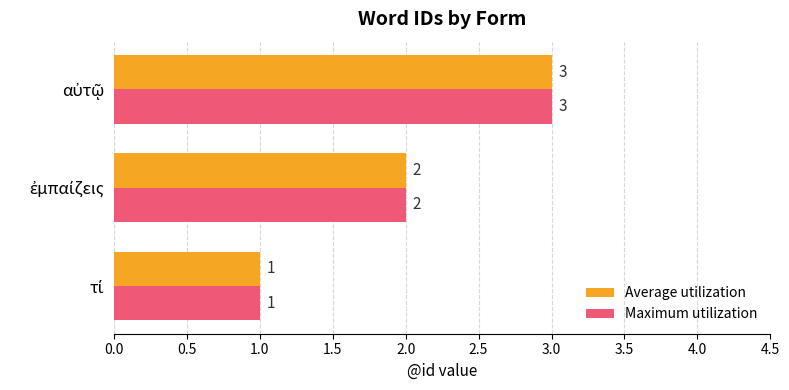

Count the Average utilization values in the range 1 to 3.

3